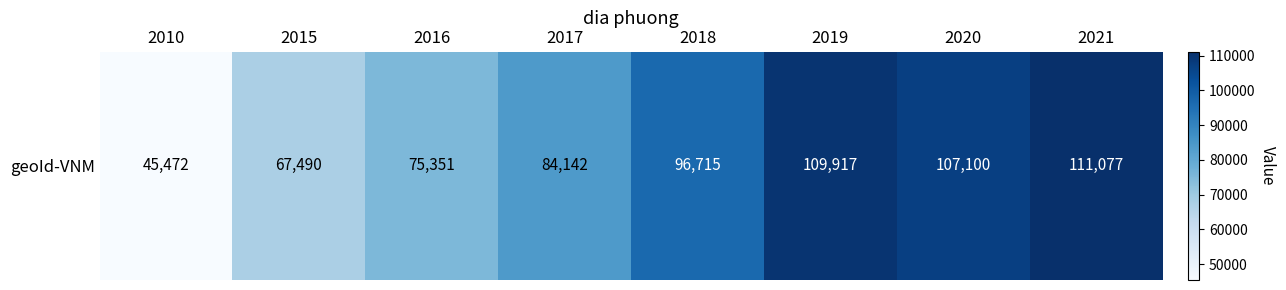

What is the greatest value displayed?

111077